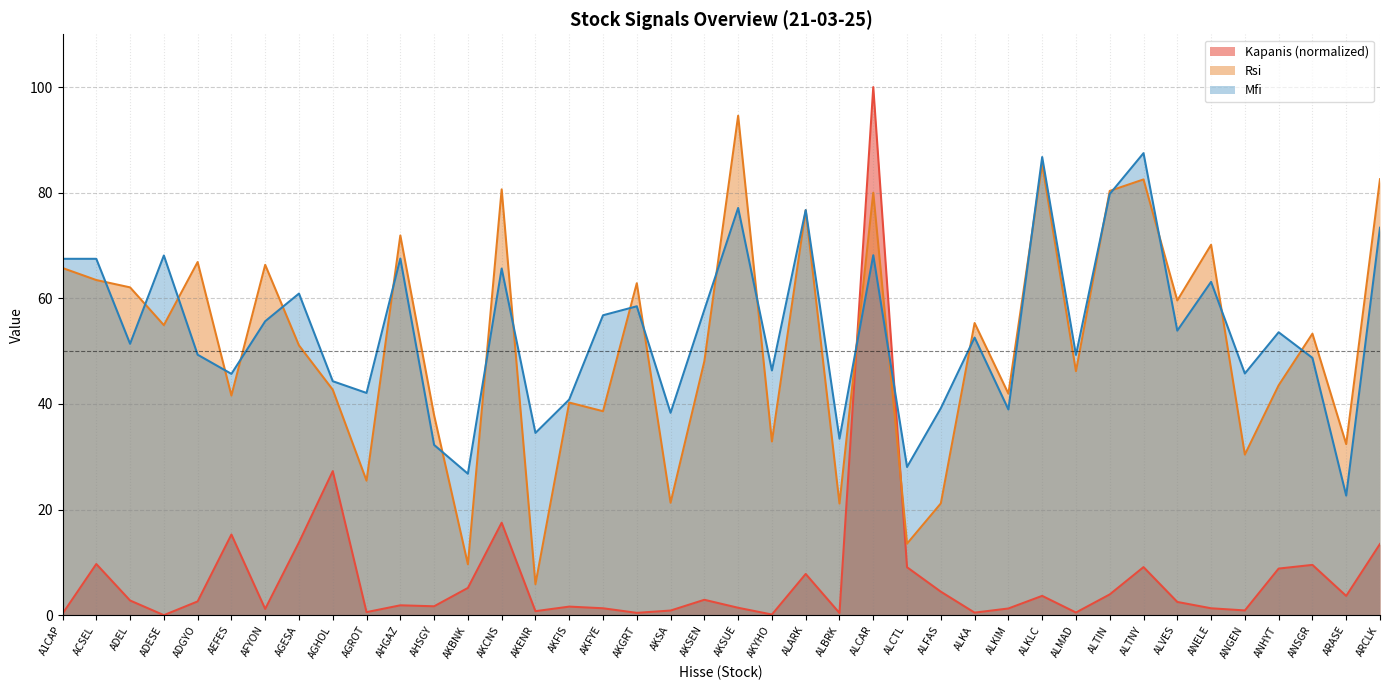

What is the approximate value of Mfi at ALBRK?

33.4